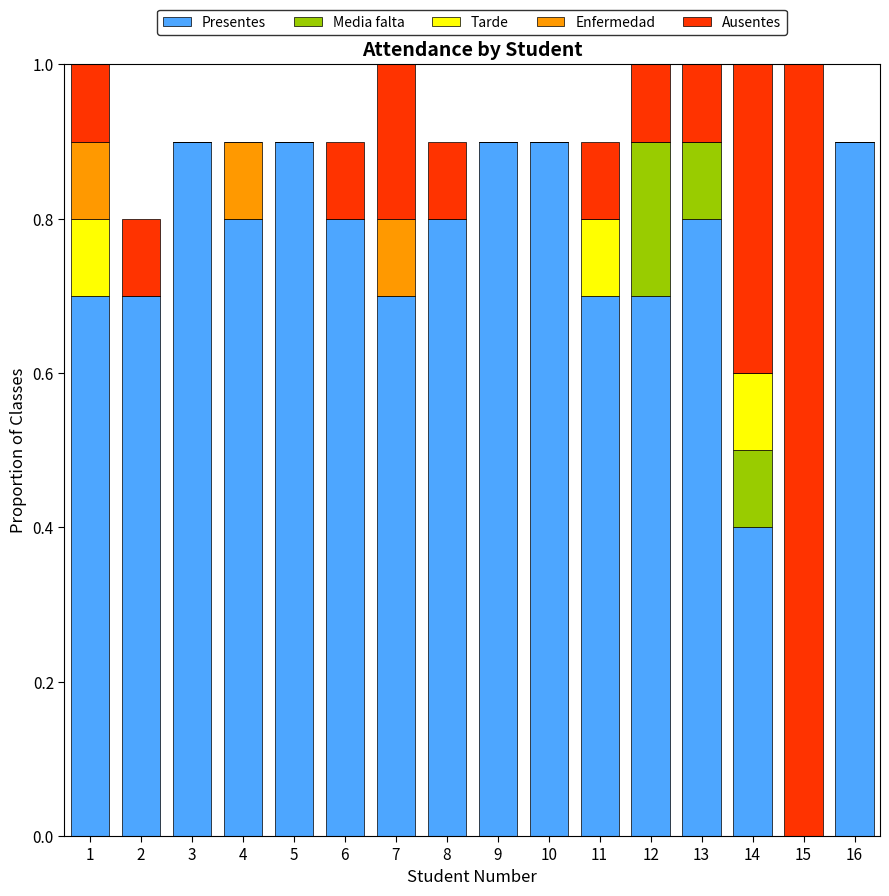

What is the sum of the Presentes values at 11 and 14?

1.1